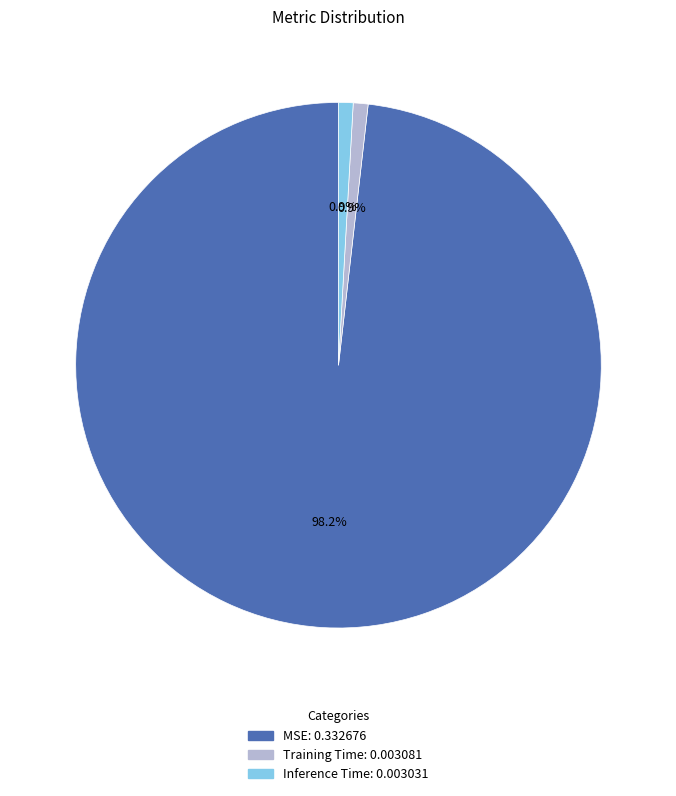

What is the largest slice in the pie chart?

MSE